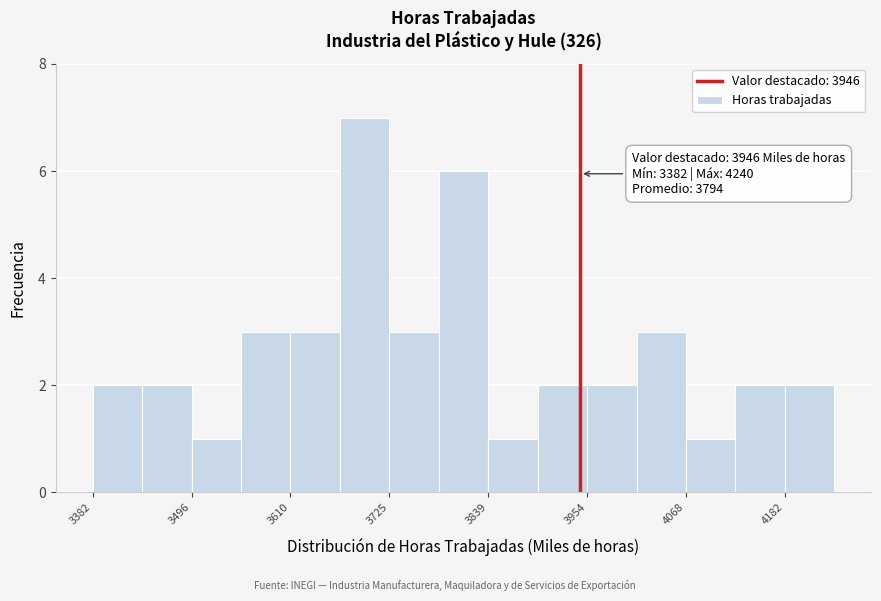

Around what value on the x-axis is the tallest bar? Give the approximate position of its centre, as read against the axis.

3700